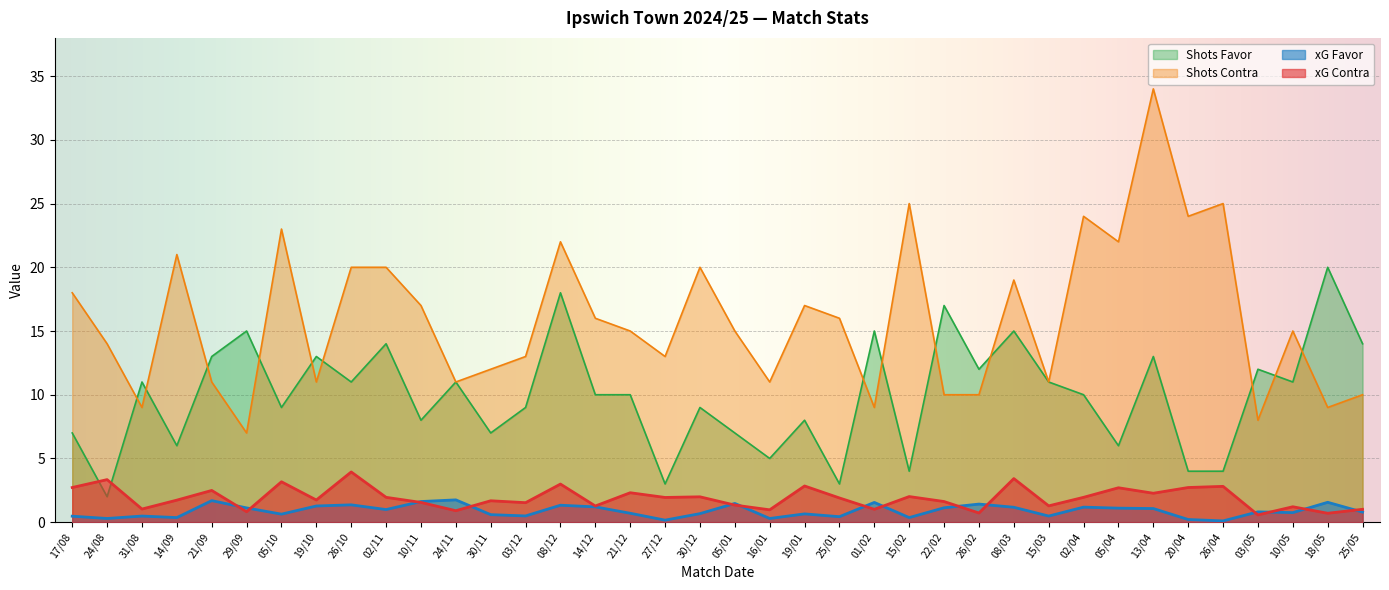

Rank the categories by xG Contra value from highest to lowest.

26/10, 08/03, 24/08, 05/10, 08/12, 19/01, 26/04, 17/08, 20/04, 05/04, 21/09, 21/12, 13/04, 15/02, 30/12, 02/11, 02/04, 27/12, 25/01, 19/10, 14/09, 30/11, 22/02, 10/11, 03/12, 05/01, 15/03, 14/12, 10/05, 31/08, 01/02, 25/05, 16/01, 24/11, 29/09, 26/02, 18/05, 03/05